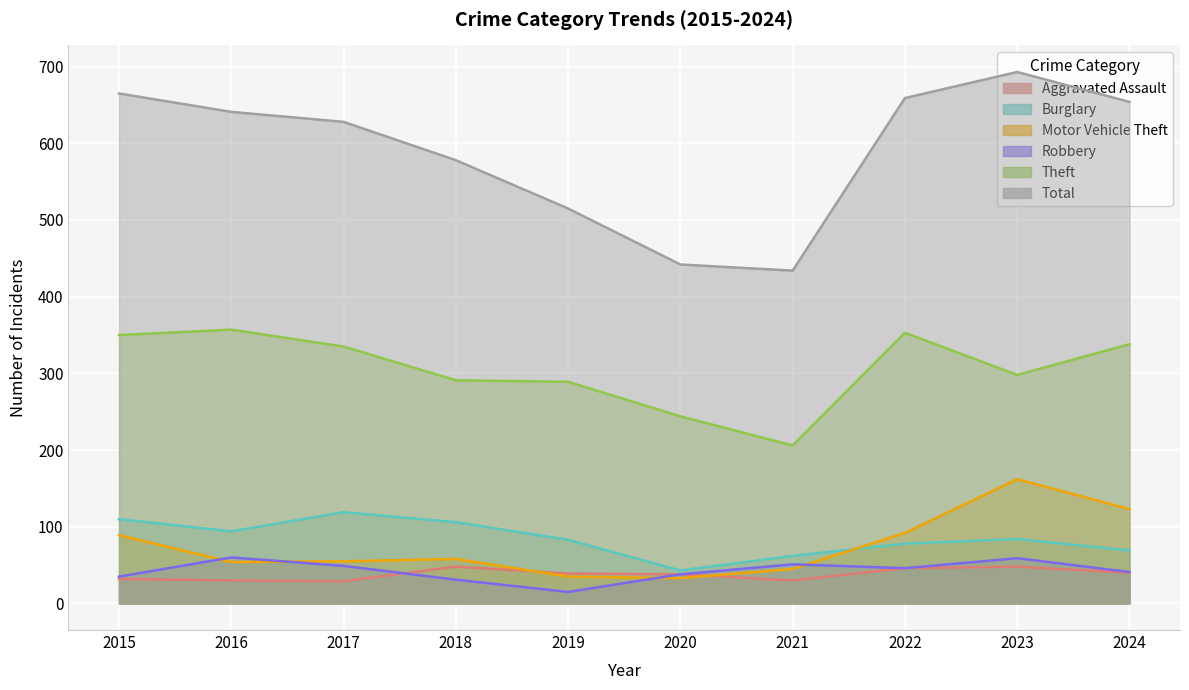

Which series has the largest total across all categories?

Total